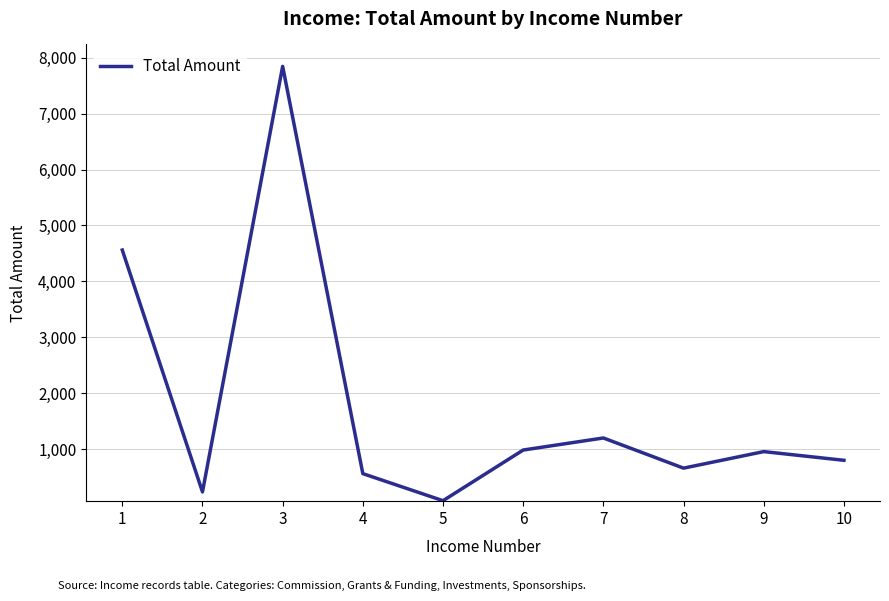

What is the change in value from 2 to 6?

+749.0